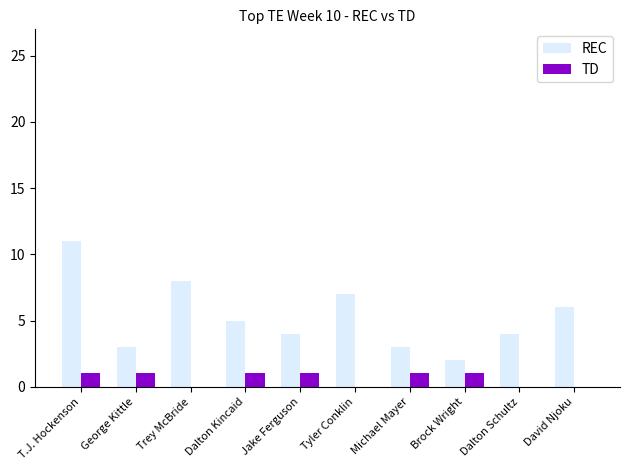

Reading right to left, list all the values displayed in this chart.

REC: David Njoku=6	Dalton Schultz=4	Brock Wright=2	Michael Mayer=3	Tyler Conklin=7	Jake Ferguson=4	Dalton Kincaid=5	Trey McBride=8	George Kittle=3	T.J. Hockenson=11
TD: David Njoku=0	Dalton Schultz=0	Brock Wright=1	Michael Mayer=1	Tyler Conklin=0	Jake Ferguson=1	Dalton Kincaid=1	Trey McBride=0	George Kittle=1	T.J. Hockenson=1